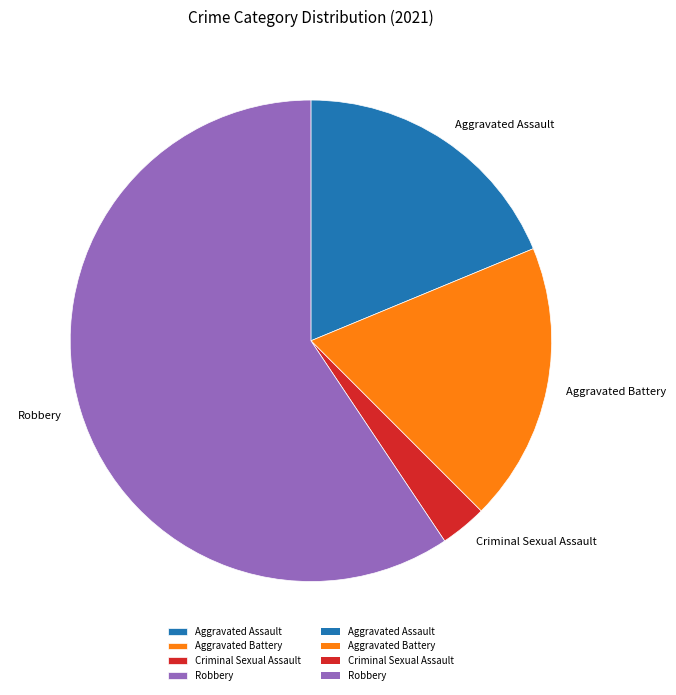

Do Criminal Sexual Assault and Aggravated Battery together represent more than half of the pie?

No